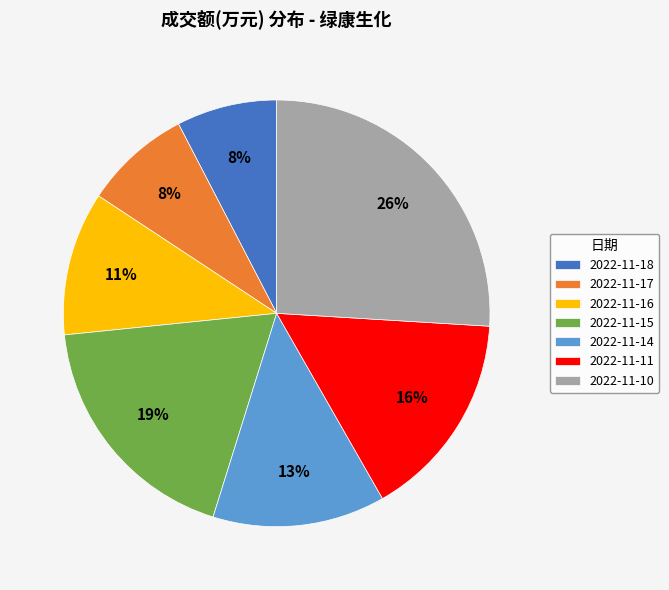

To the nearest percent, what portion does 2022-11-17 represent?

8%